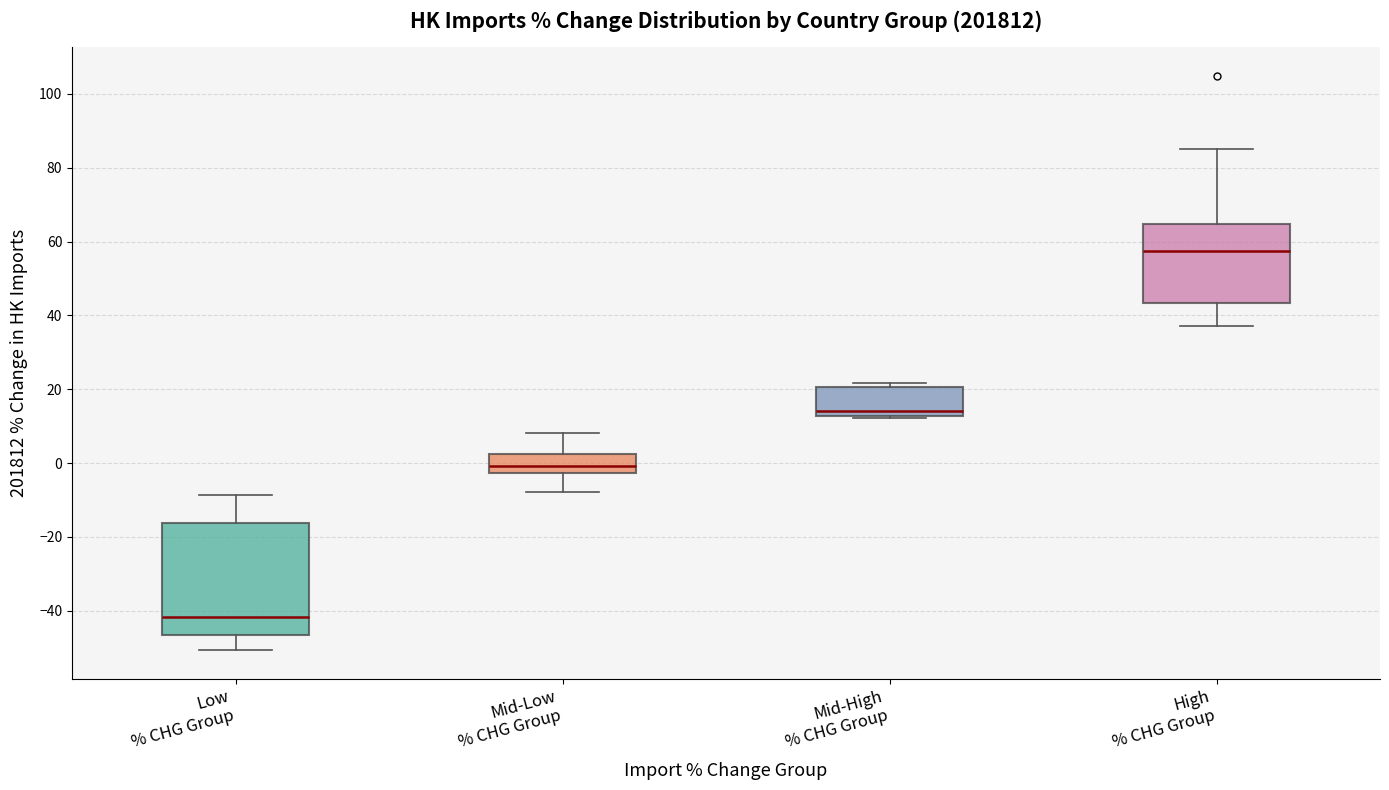

Where is the upper edge of the box for Mid-Low % CHG Group on the y-axis? The values are not printed on the chart, so give them approximately, as read against the axis.

2